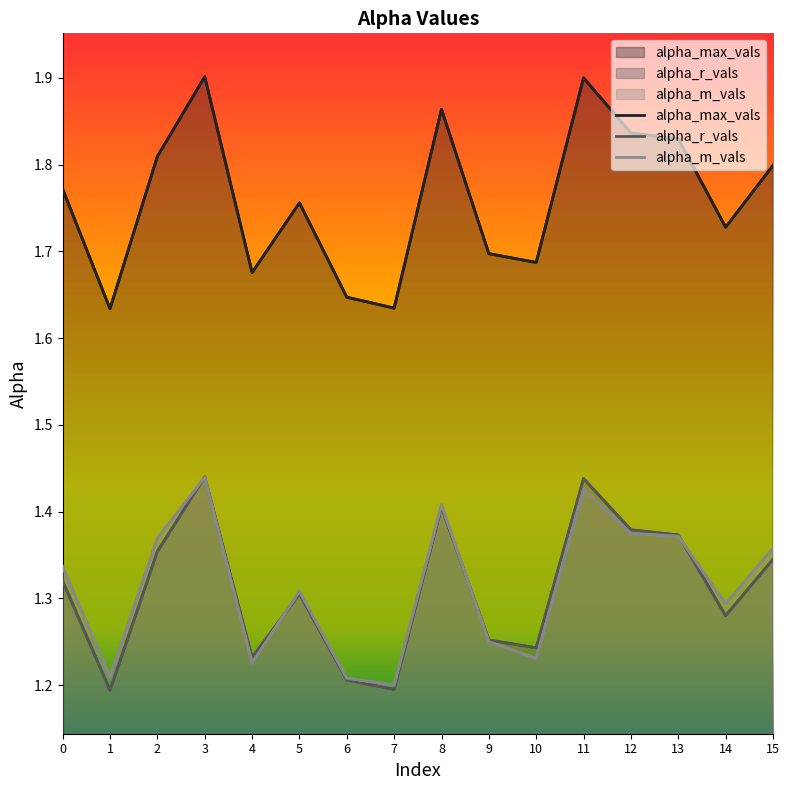

What is the difference between the alpha_max_vals values at 0 and 8?

0.1